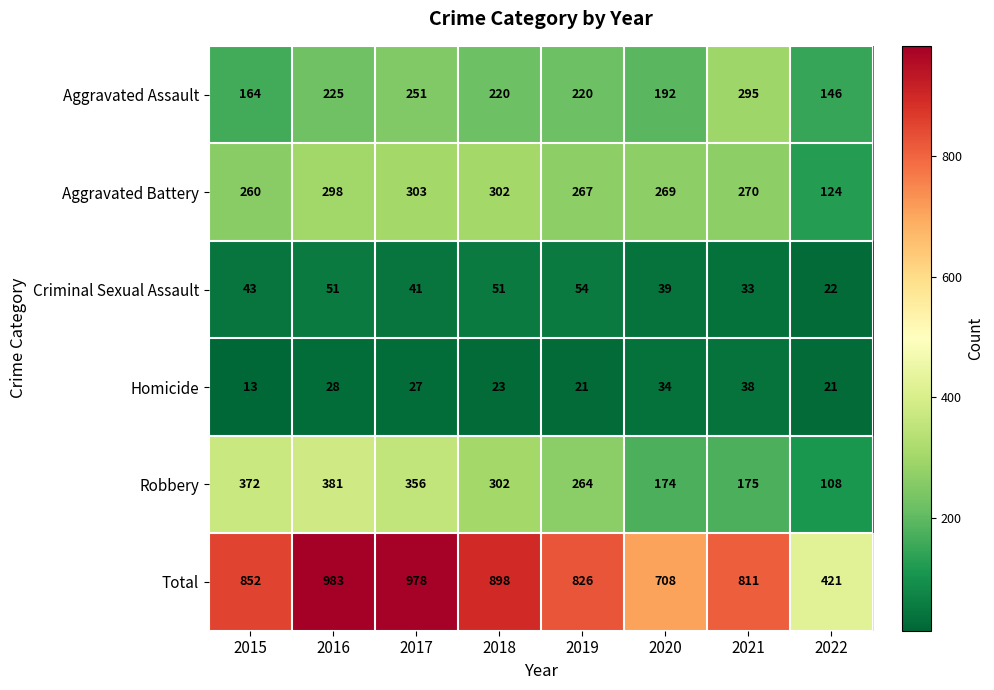

At how many categories does at least one series exceed 598?

7